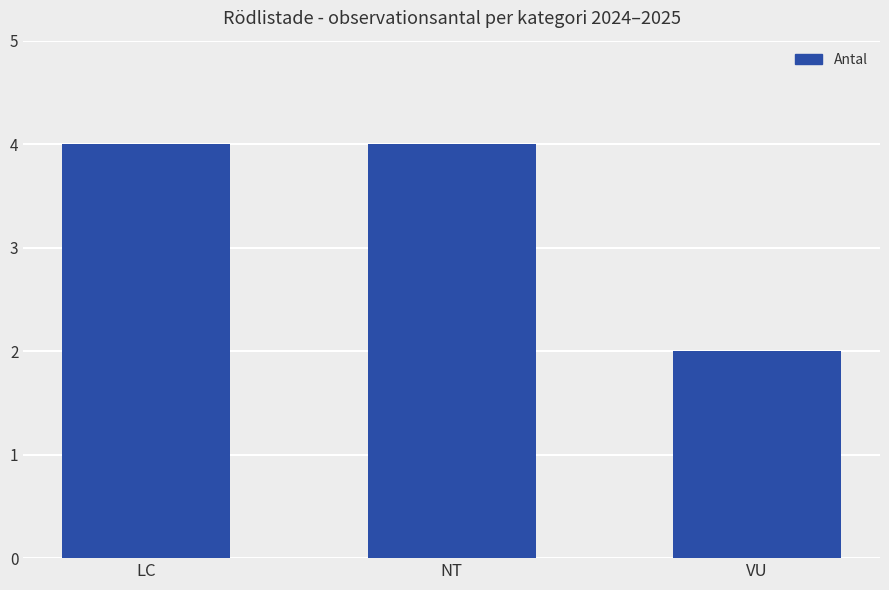

What position from the right is LC?

3